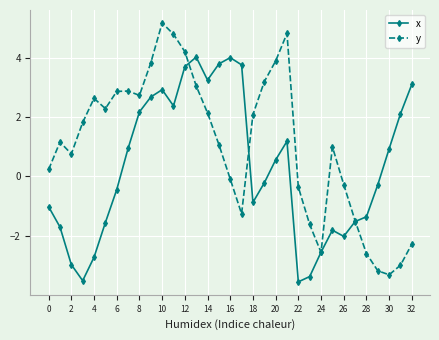

How many values in x are above zero?

16